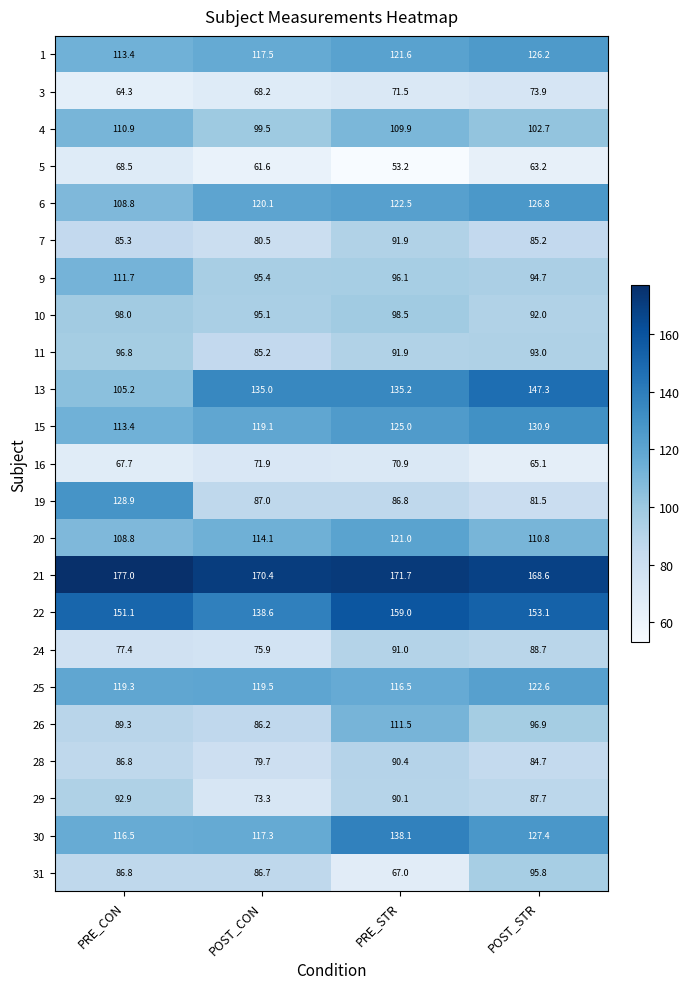

What is the average value of the 5 series?

61.6